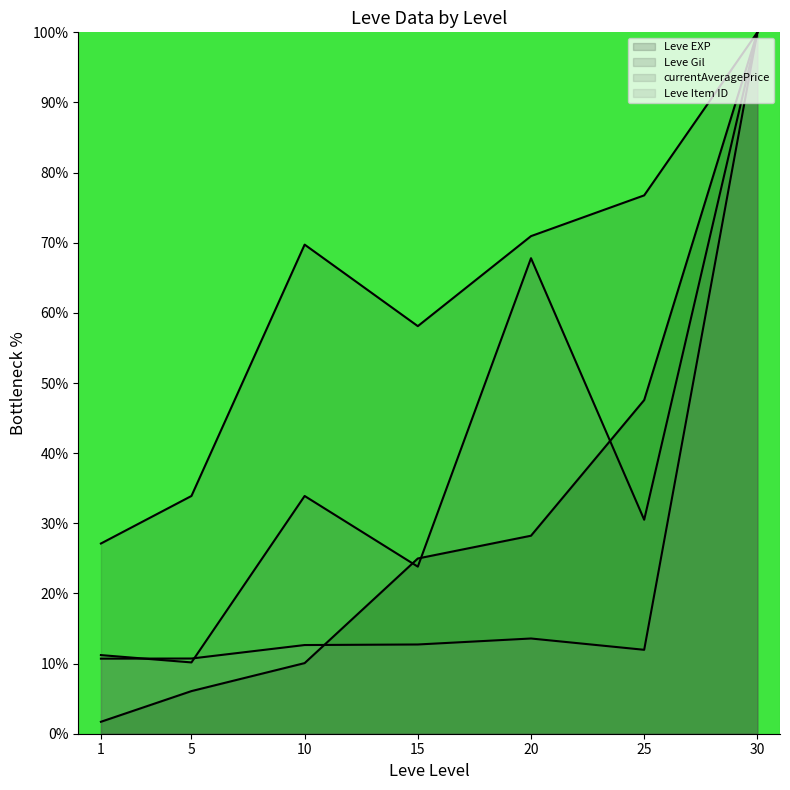

Reading left to right, what are all the values shown in this chart?

Leve EXP (line): 1.7	6.1	10.1	25.0	28.2	47.6	100.0
Leve Gil (line): 27.1	33.9	69.7	58.1	70.9	76.8	100.0
currentAveragePrice (line): 11.2	10.2	33.9	23.8	67.8	30.5	100.0
Leve Item ID (line): 10.7	10.7	12.6	12.7	13.6	12.0	100.0